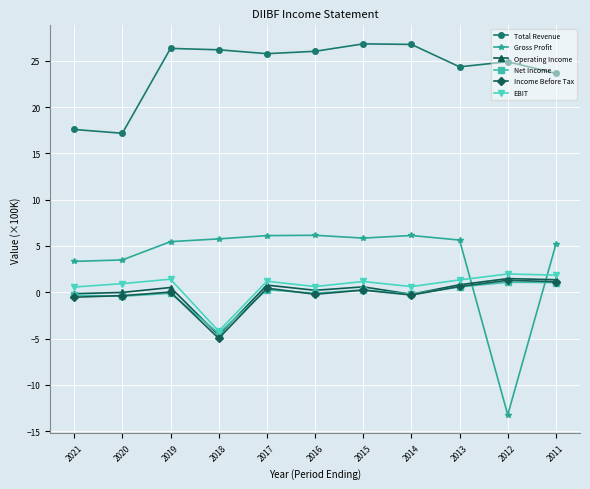

Which category has the lowest value in the Operating Income series?

2018